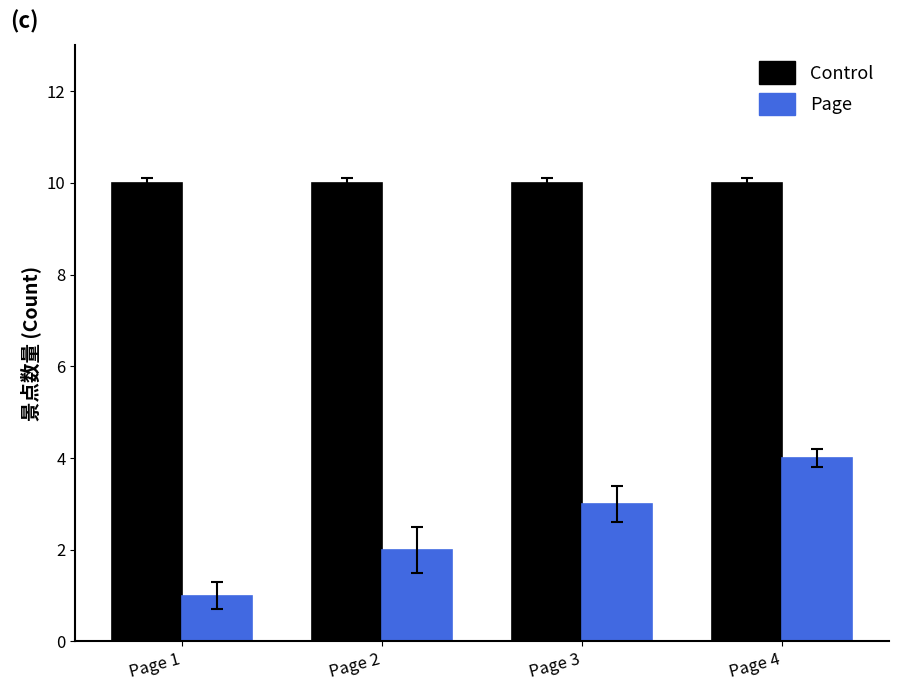

List the series in order of their overall mean, highest first.

Control, Page